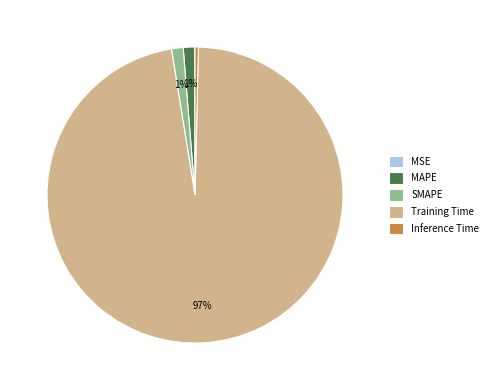

What is the majority slice?

Training Time